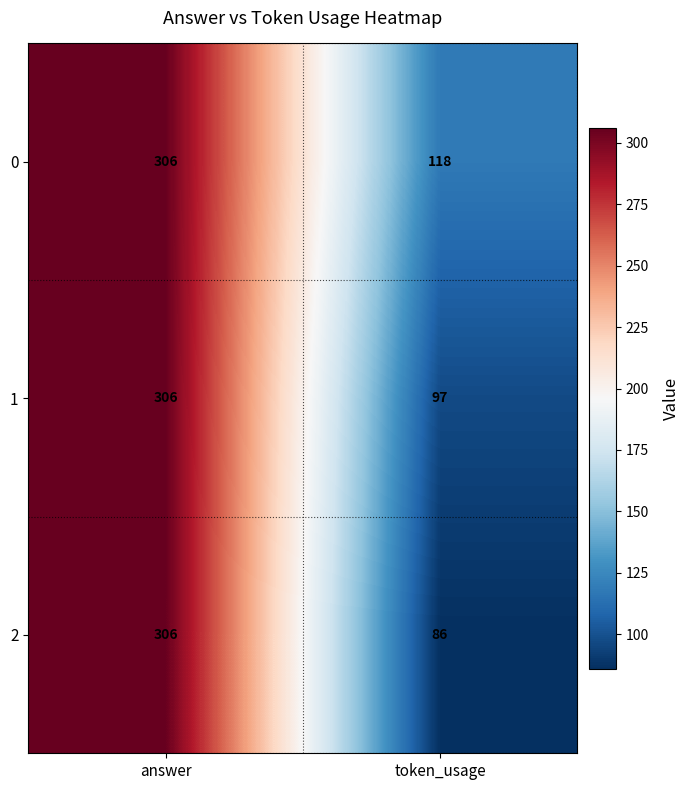

What is the spread (max minus min) of values at token_usage?

32